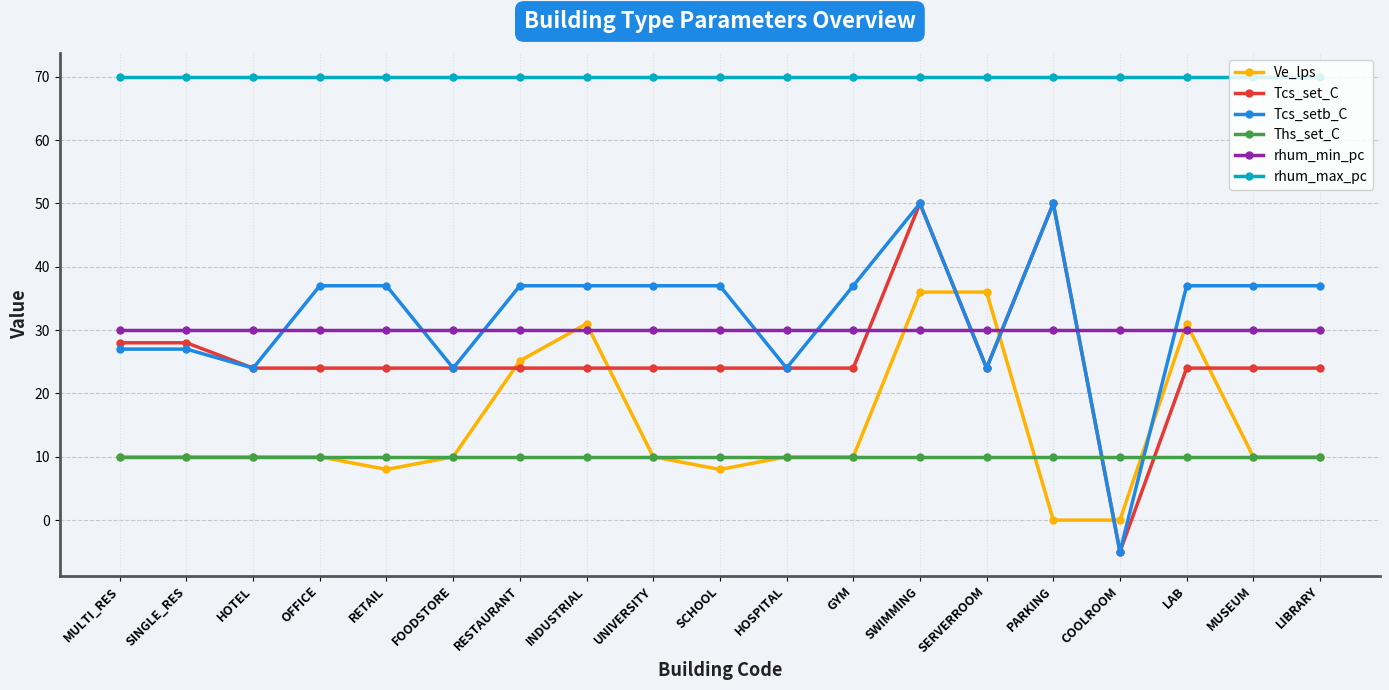

After their last crossing, which series has the higher values: Tcs_setb_C or rhum_min_pc?

Tcs_setb_C